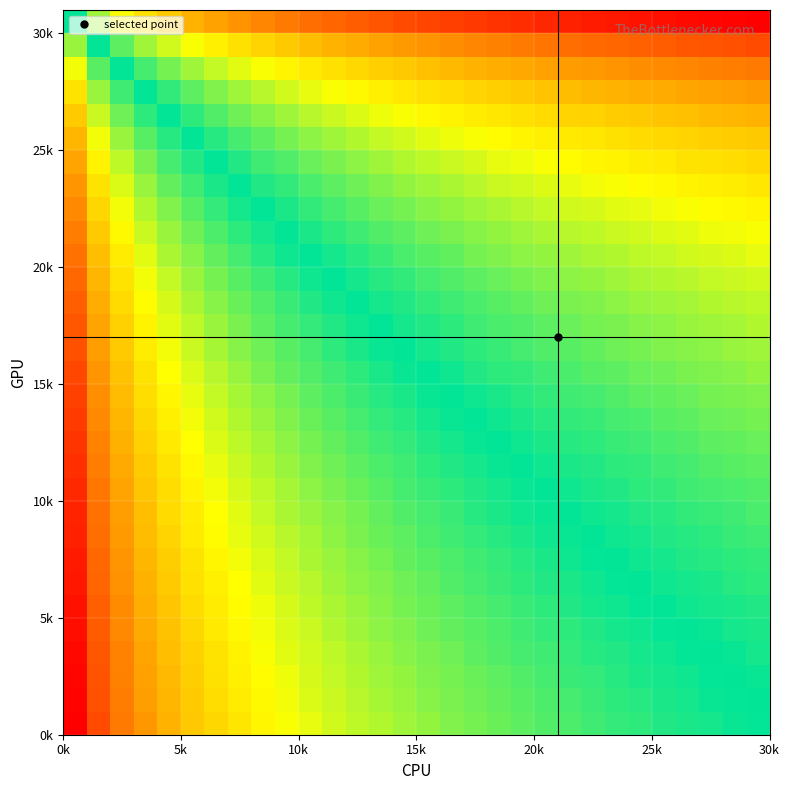

At how many categories does at least one series exceed 1?

11